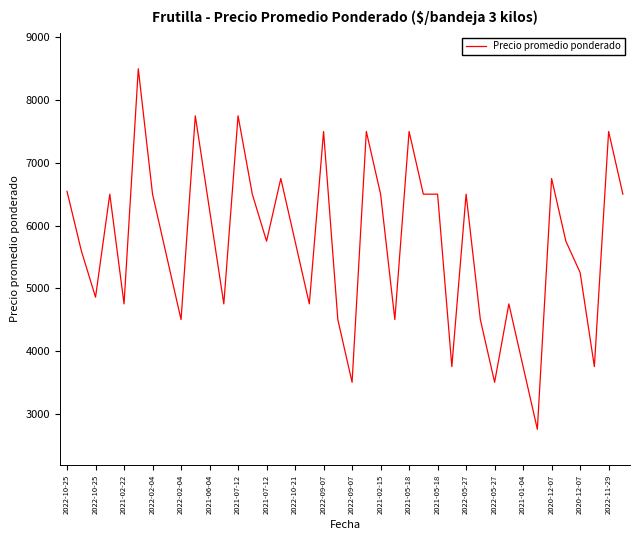

How many lines are shown in the chart?

1